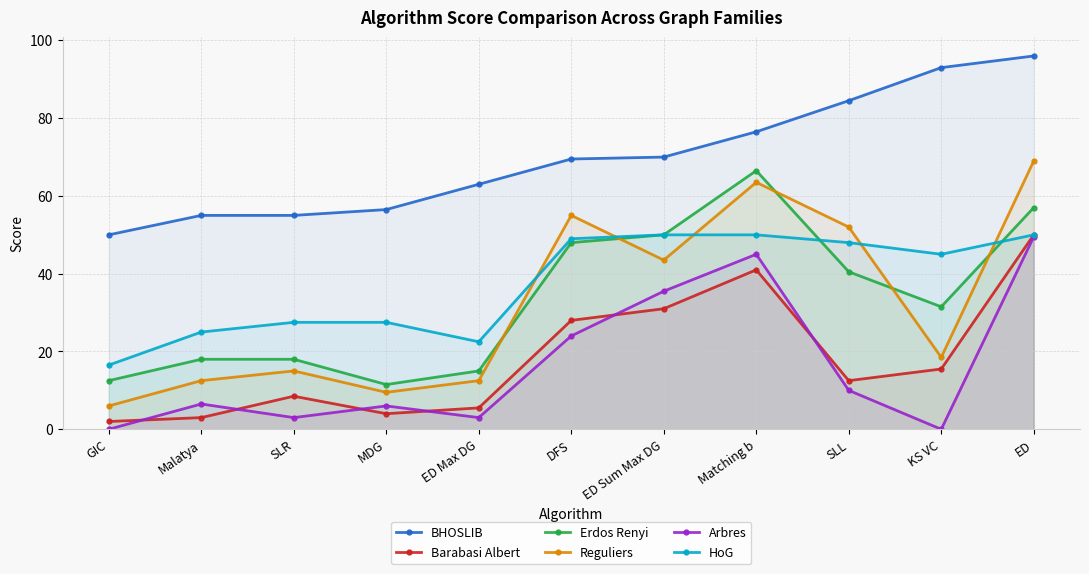

At how many categories does at least one series exceed 13?

11